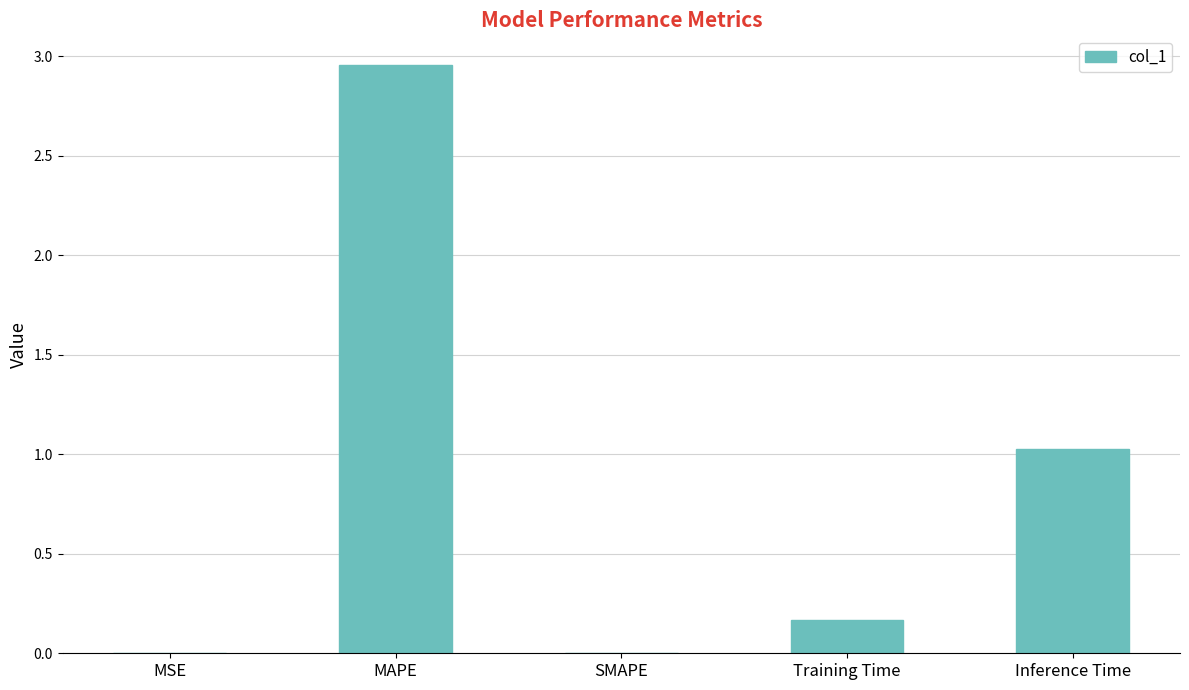

What is the sum of the values at SMAPE and Inference Time?

1.0